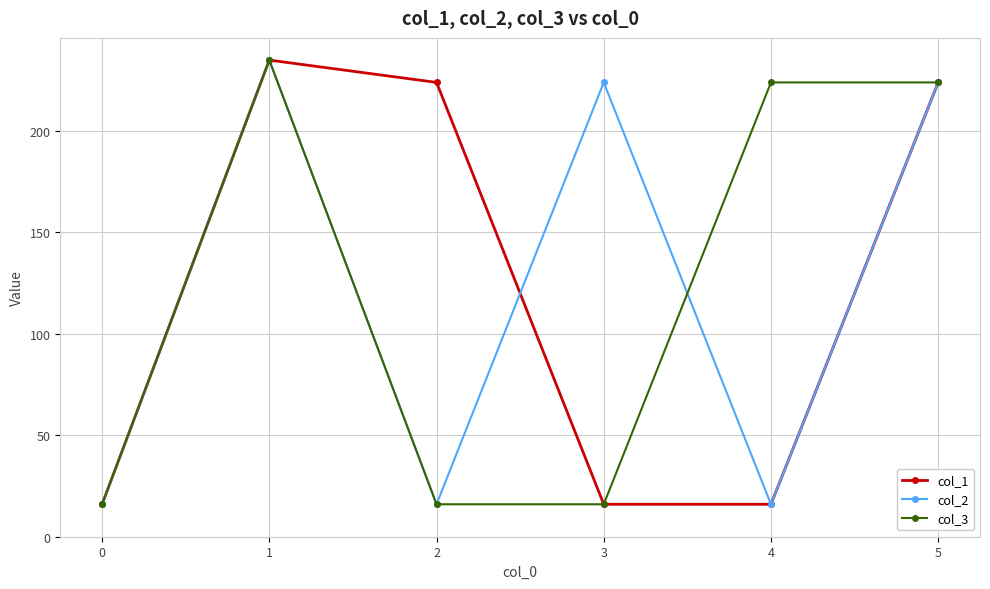

True or false: col_2 has more than 0 interior local peaks.

True